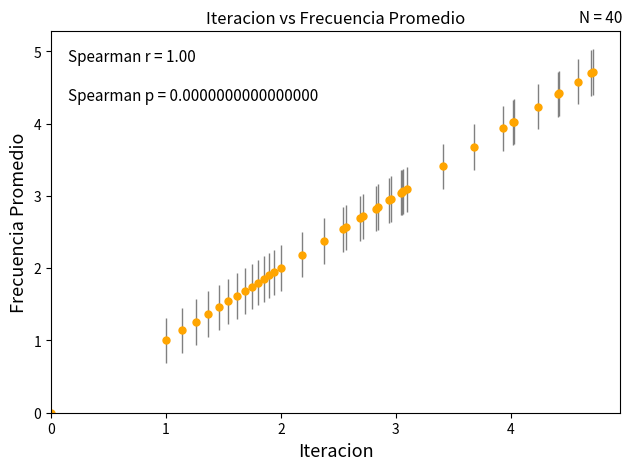

What is the greatest value displayed?

4.7